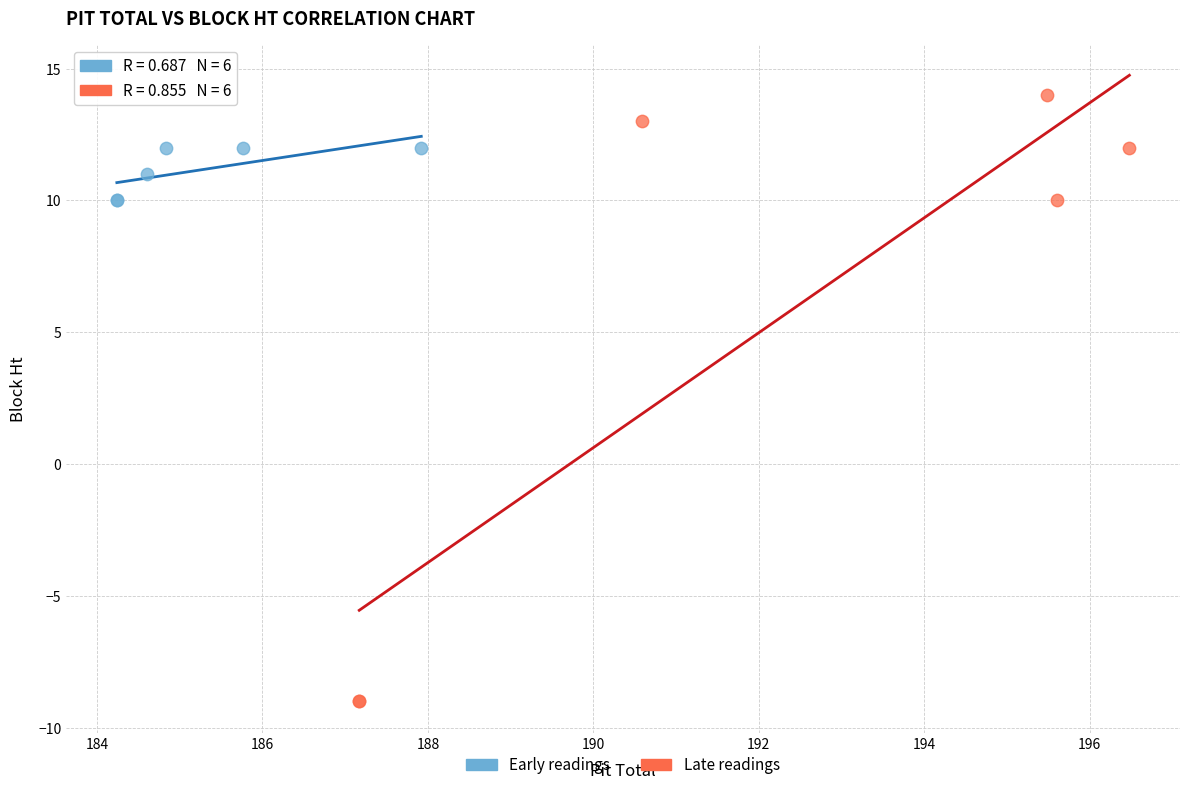

Which series reaches the minimum Y coordinate?

Late readings